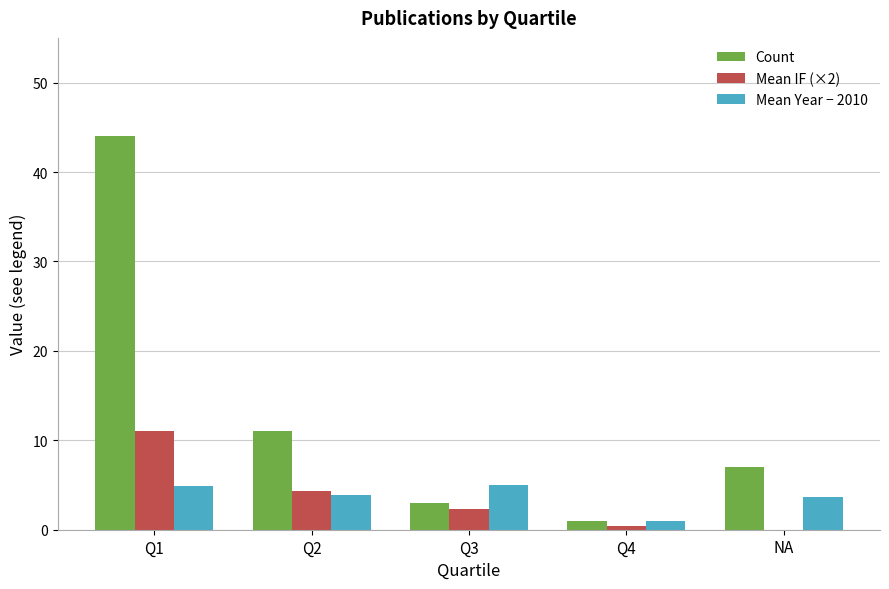

Which series has the largest total across all categories?

Count